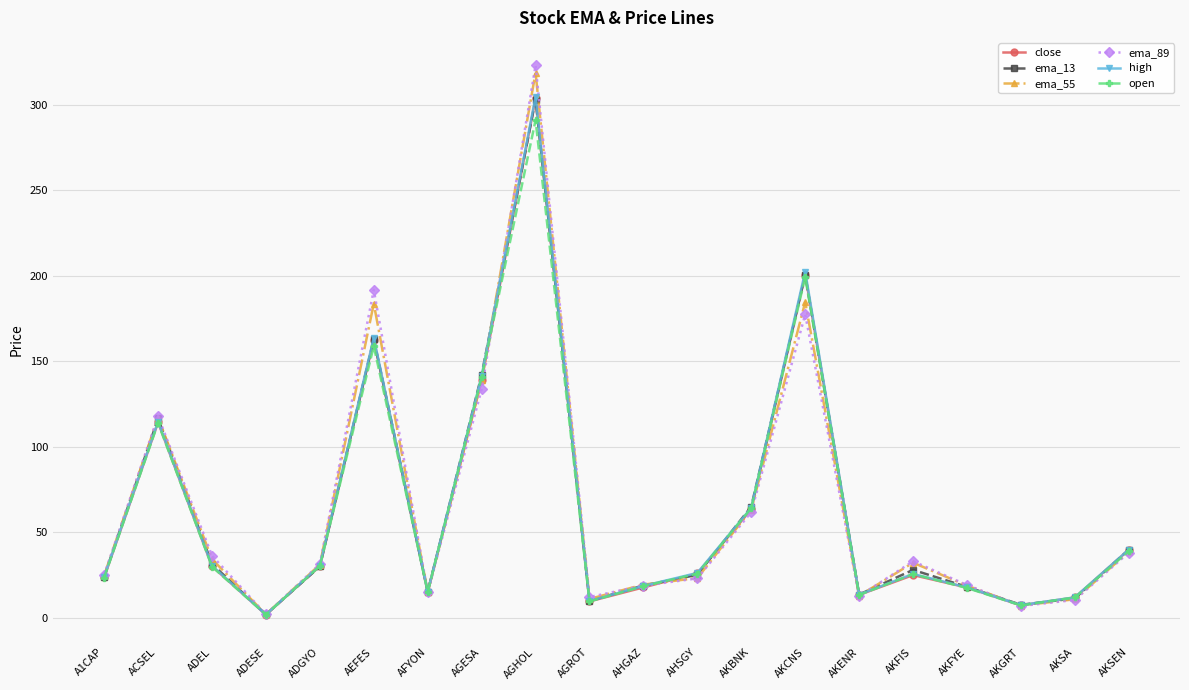

In open, how many points are lower than both neighbors (excluding endpoints)?

5